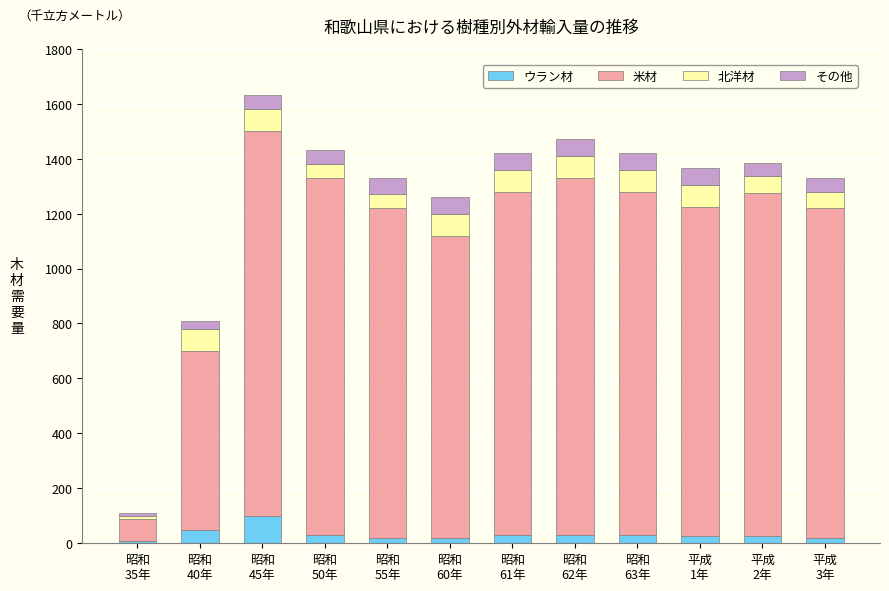

How many categories are shown in the chart?

12